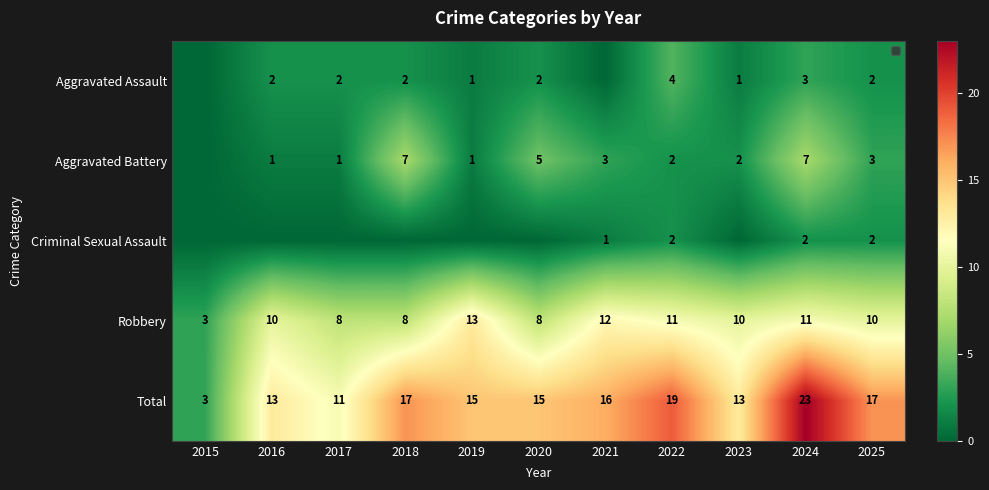

How many data points does each series have?

11